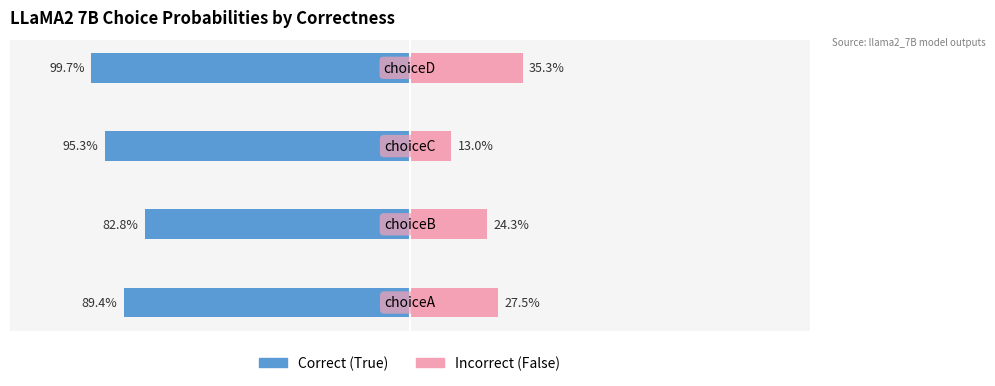

Which series has the largest range (max minus min)?

Incorrect (False)